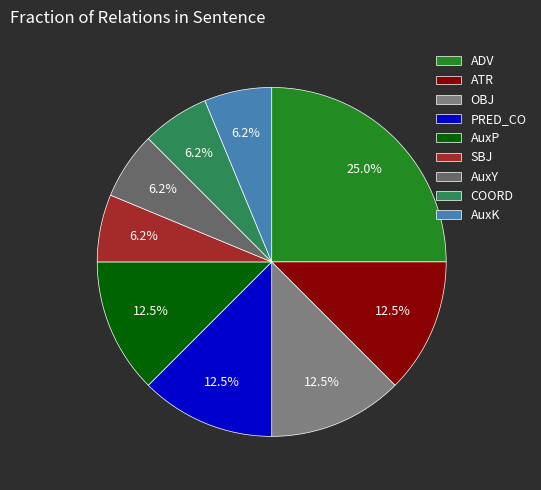

Does OBJ account for over 50% of the chart?

No